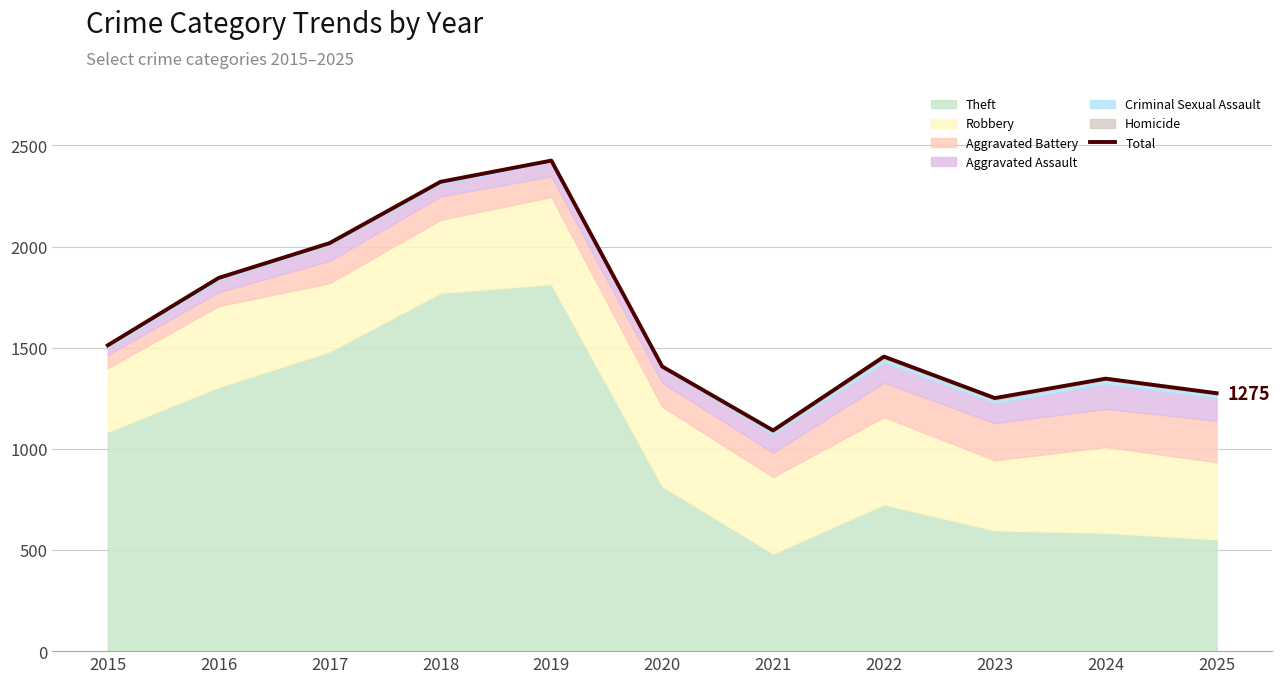

Reading left to right, list all the values displayed in this chart.

1512	1845	2017	2320	2425	1407	1091	1456	1251	1347	1275